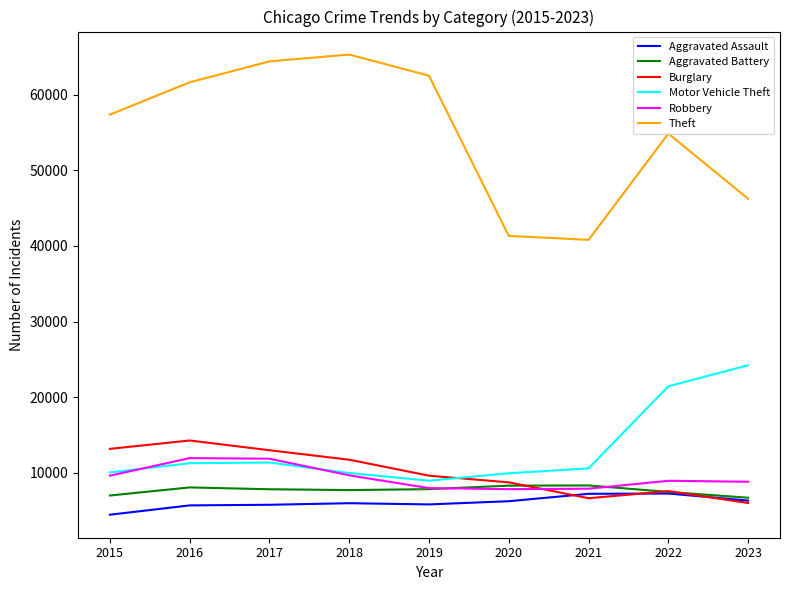

Which series has the largest total across all categories?

Theft